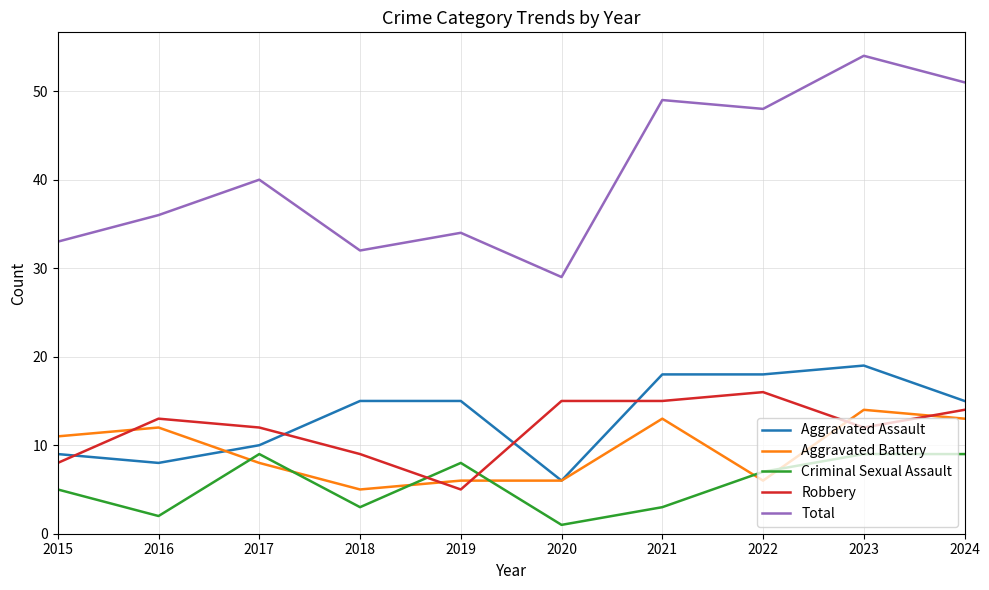

True or false: Aggravated Battery has a value of 6 at 2020.

True